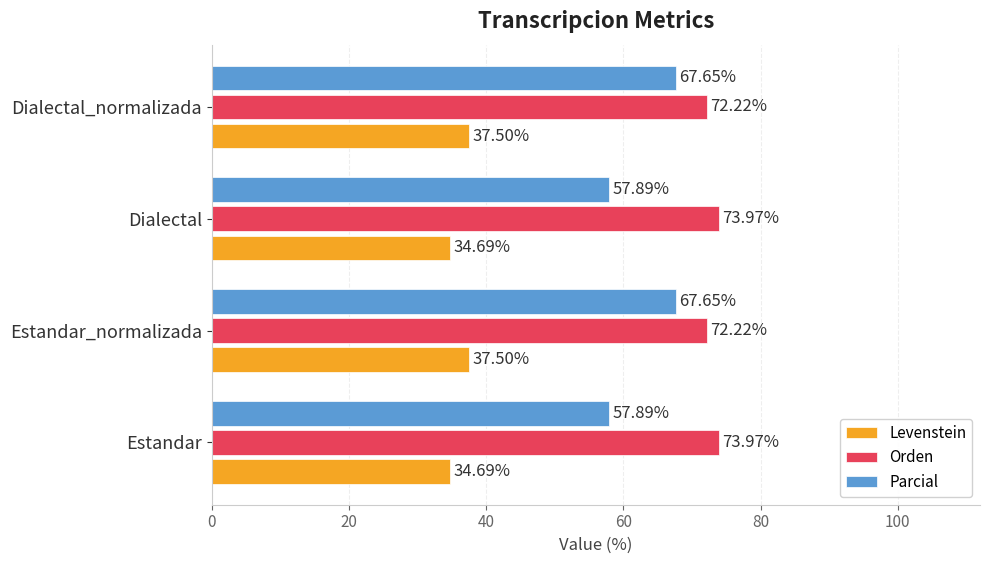

What is the sum of all Orden values?

292.4